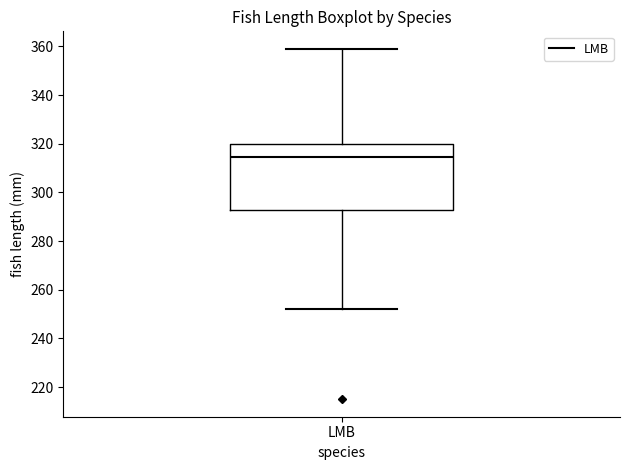

Where is the upper edge of the box for LMB on the y-axis? The values are not printed on the chart, so give them approximately, as read against the axis.

320